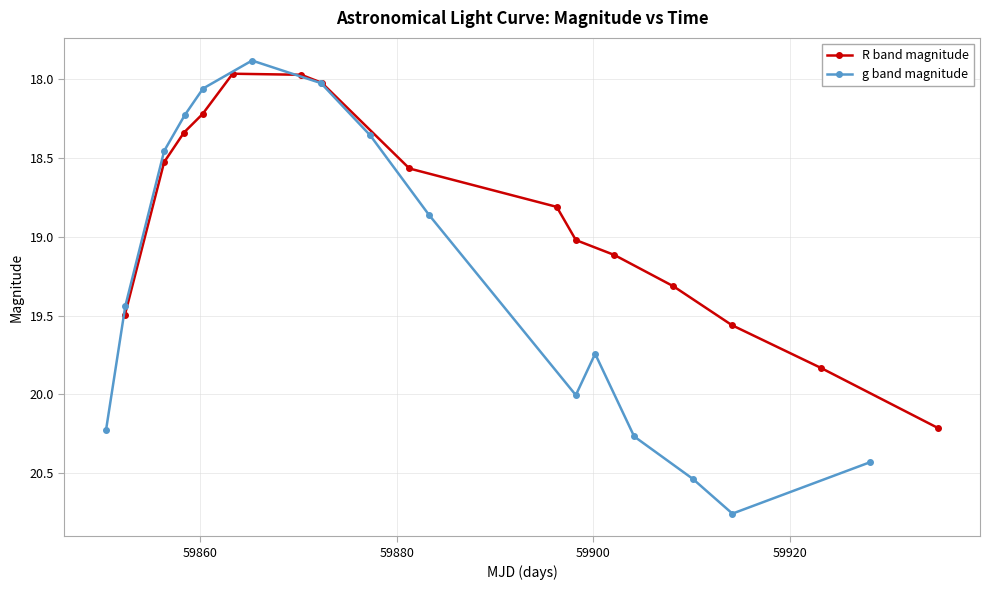

True or false: R band magnitude has more than 1 points higher than both neighbors.

False